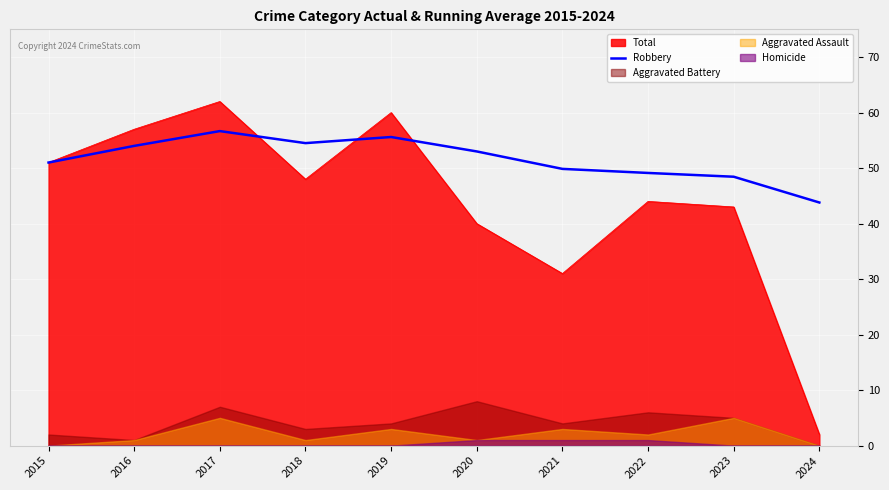

What is the minimum value for Total?

2.0